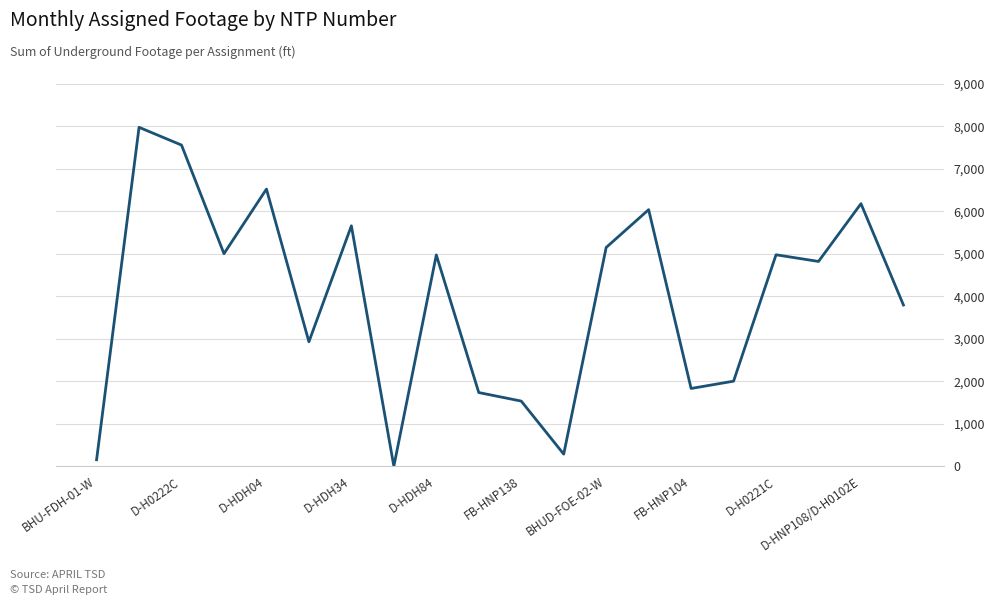

How many values are below 4975?

10